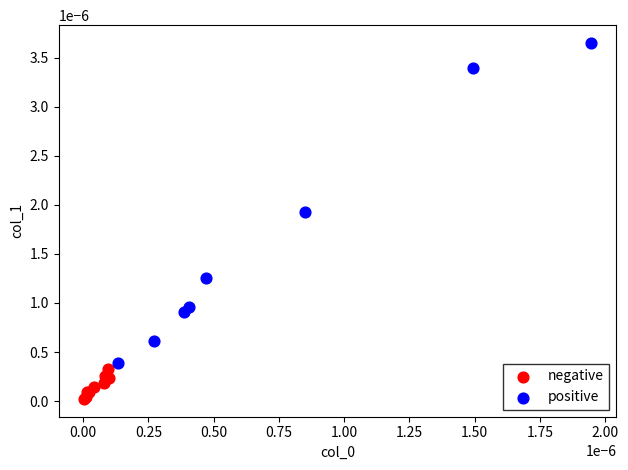

Which series contains the lowest Y value?

negative